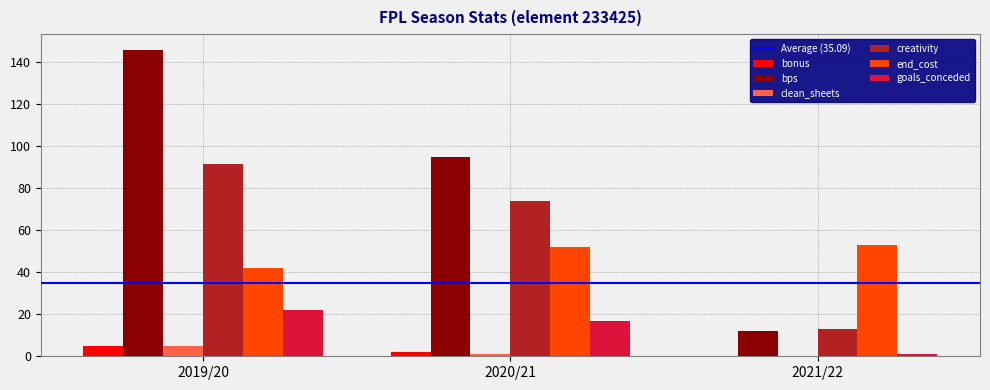

What is the sum of all end_cost values?

147.0